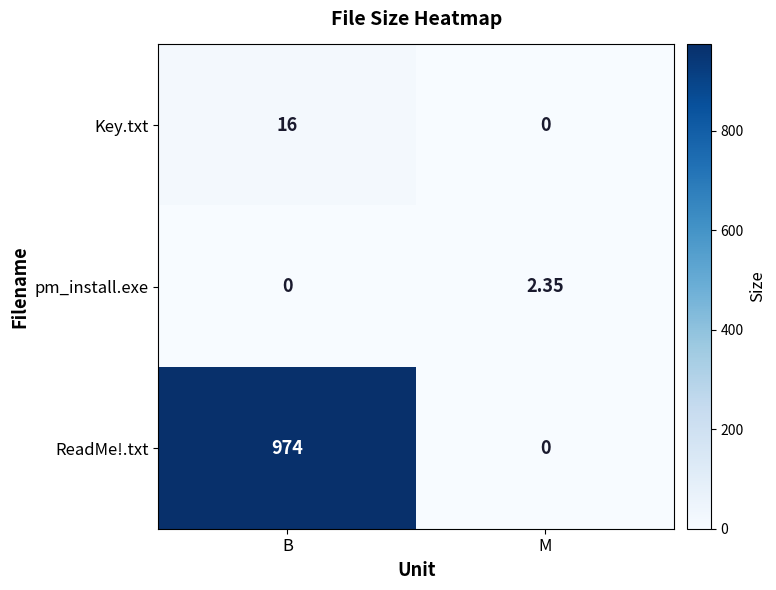

What is the total value across all series at B?

990.0